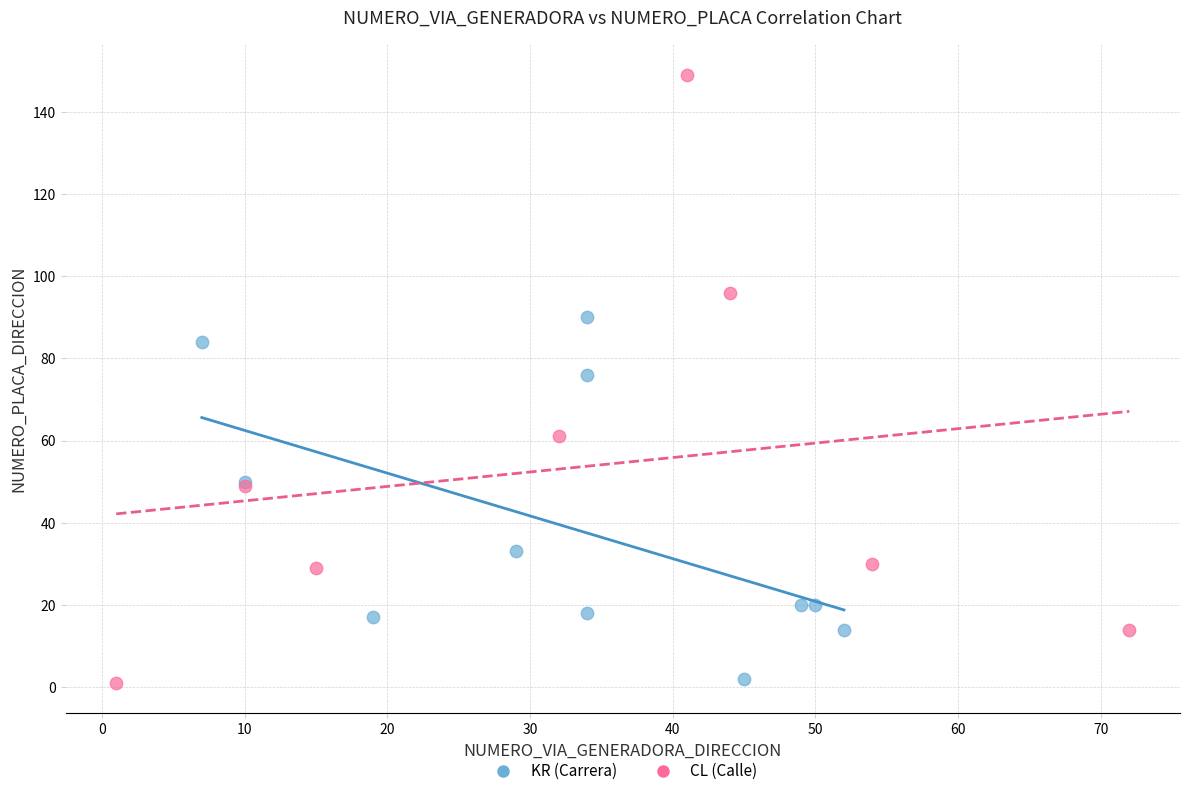

Which series contains the highest Y value?

CL (Calle)